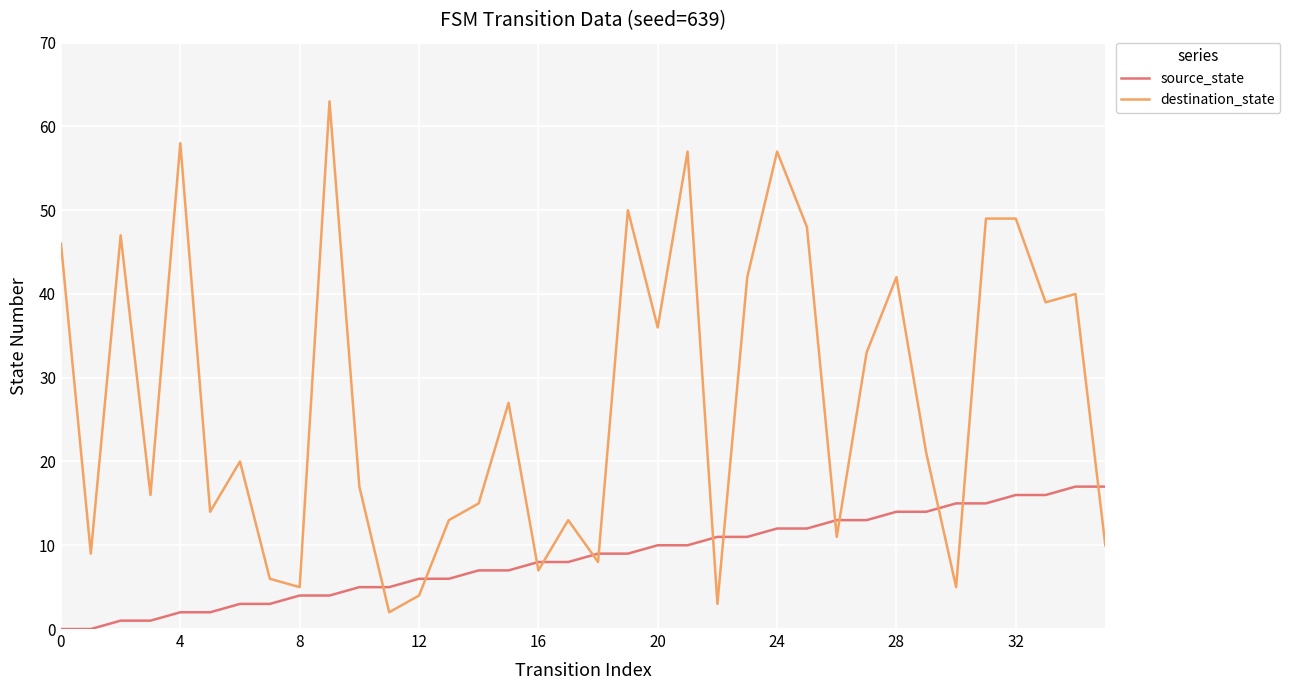

Which series has the largest total across all categories?

destination_state